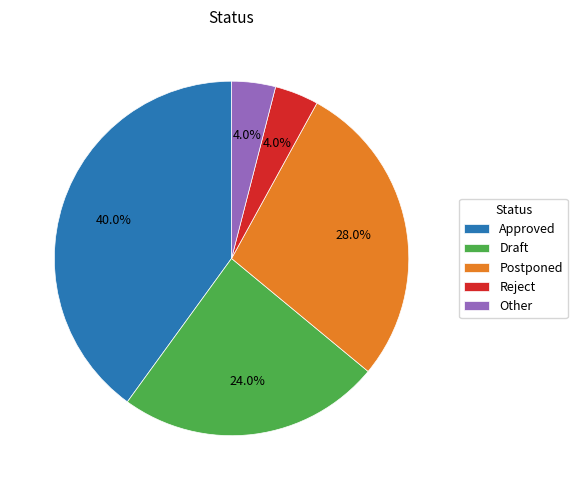

To the nearest percent, what percentage of the pie is Draft?

24%